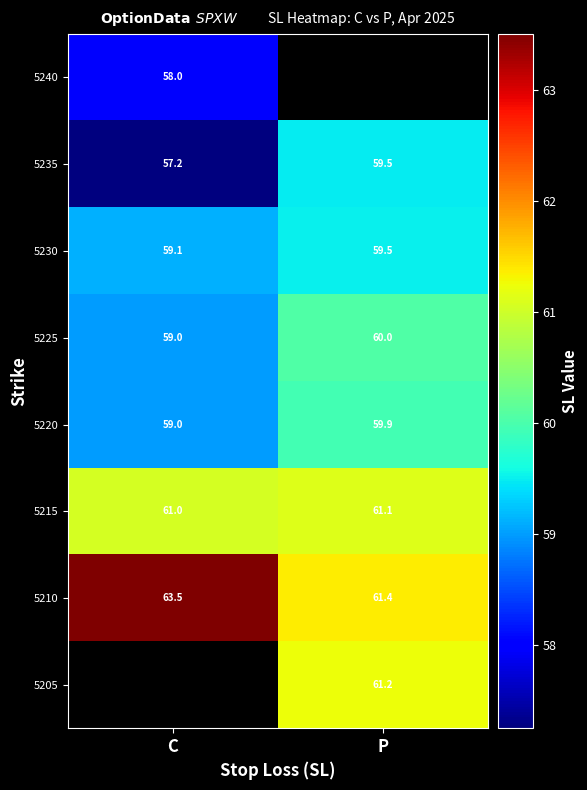

At which label does 5235 first exceed 59?

P